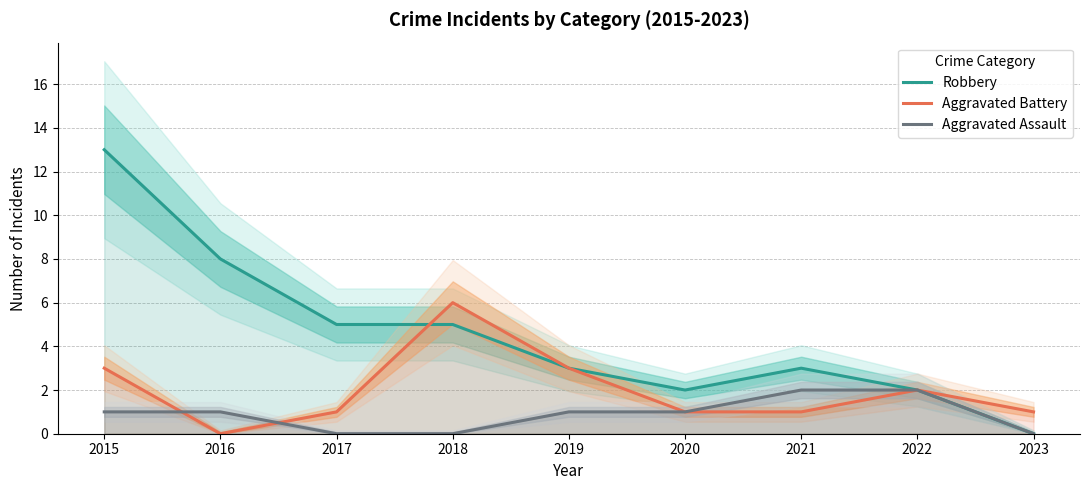

Is this an area chart (filled region under the line)?

No